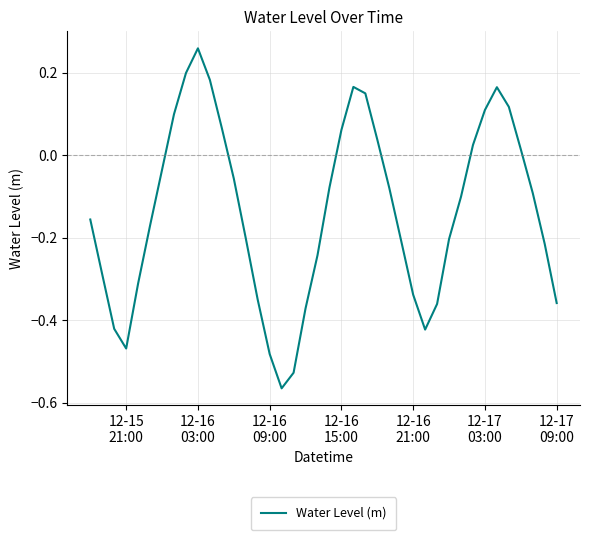

Is this an area chart (filled region under the line)?

No